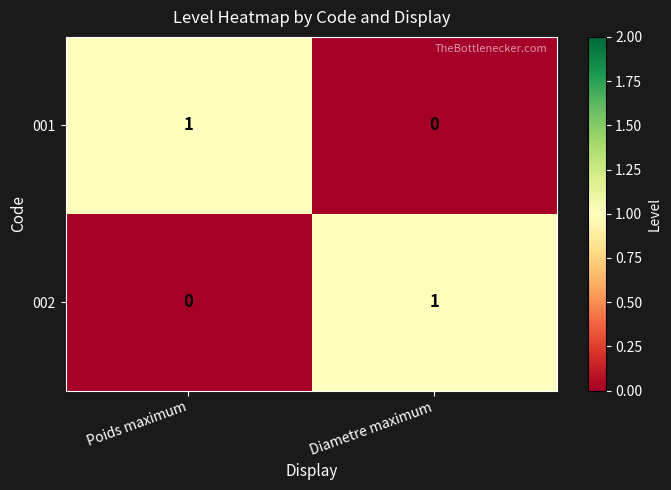

Is the value of 001 at Poids maximum greater than the value of 002 at Poids maximum?

Yes